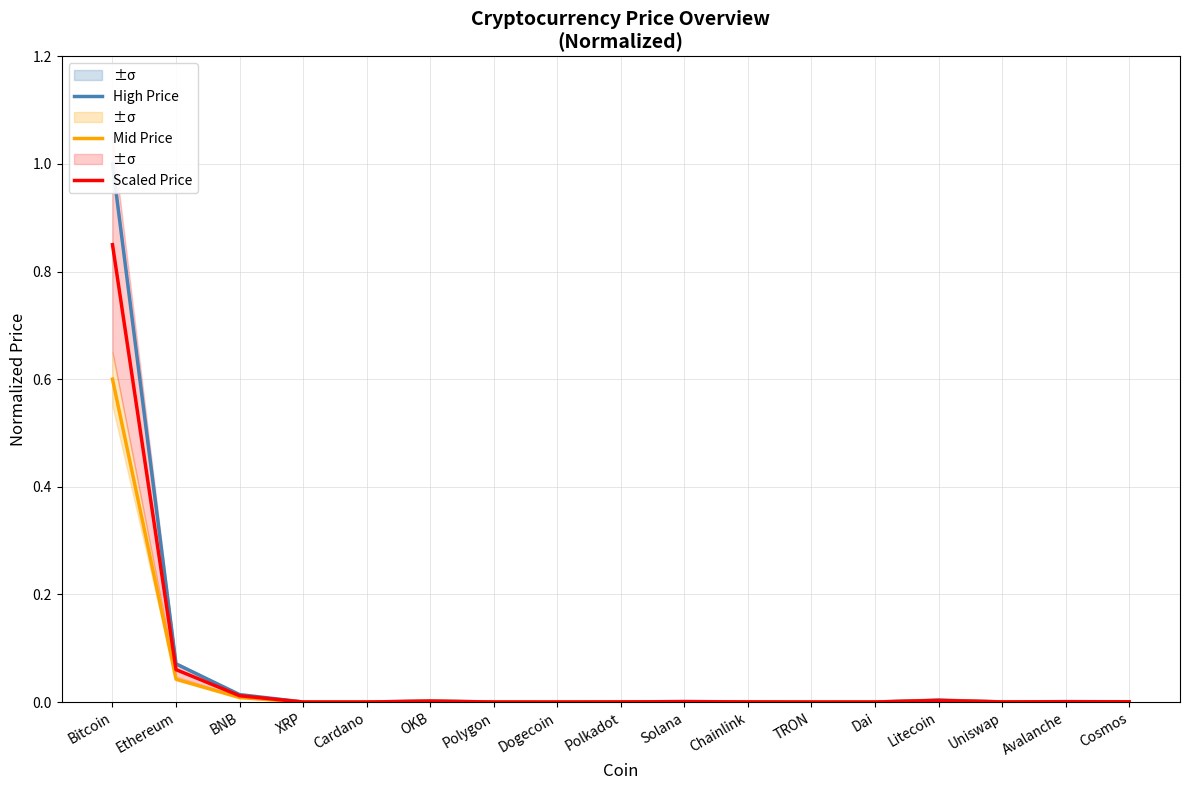

Is the value of High Price at TRON greater than the value of Mid Price at Litecoin?

No